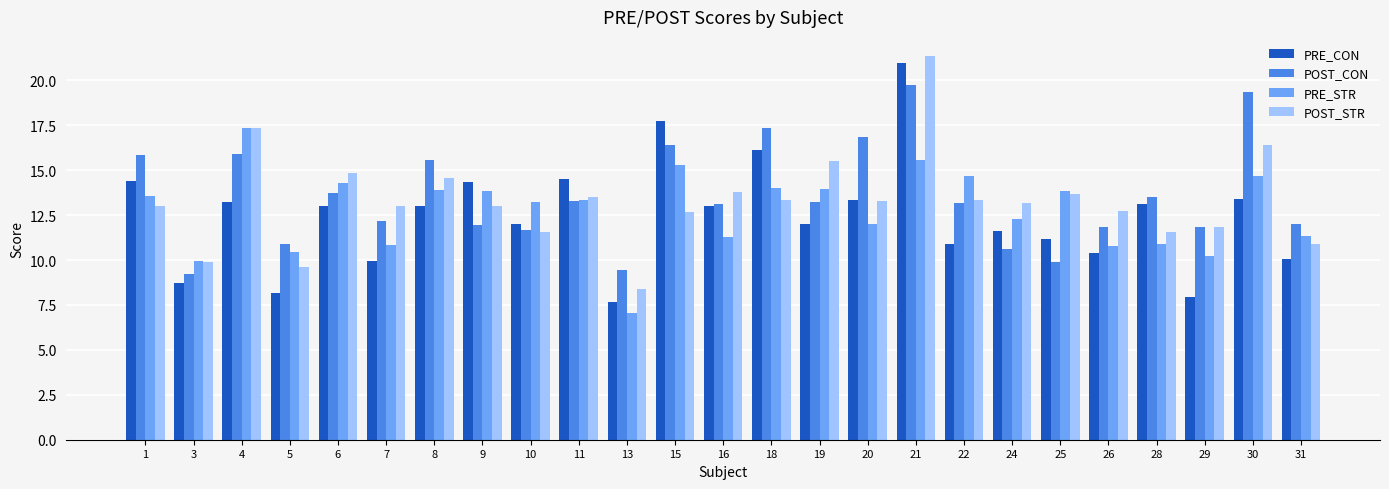

What is the minimum value shown in the chart?

7.0